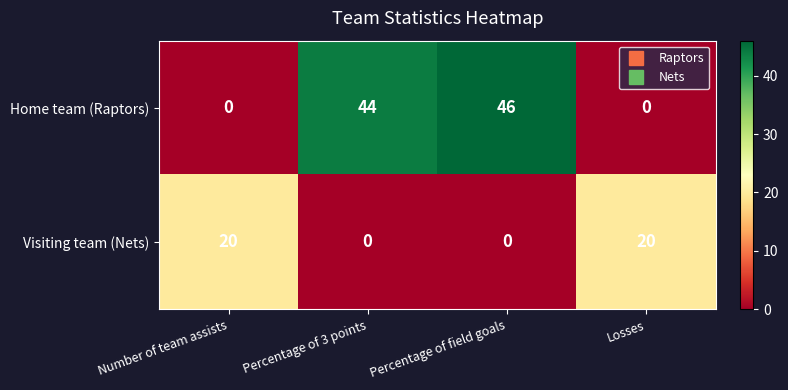

At Losses, list the series in order from smallest to largest.

Home team (Raptors), Visiting team (Nets)